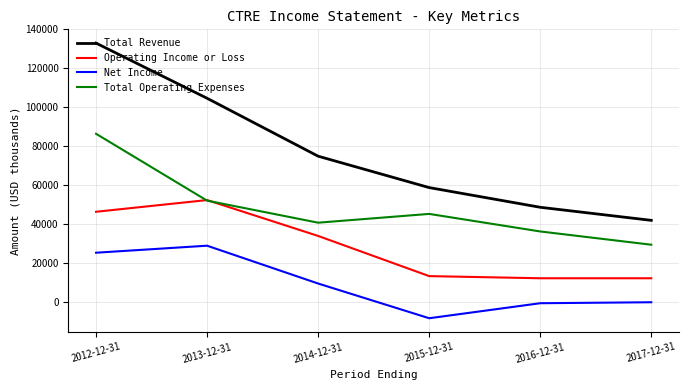

Which series has the widest spread of values?

Total Revenue